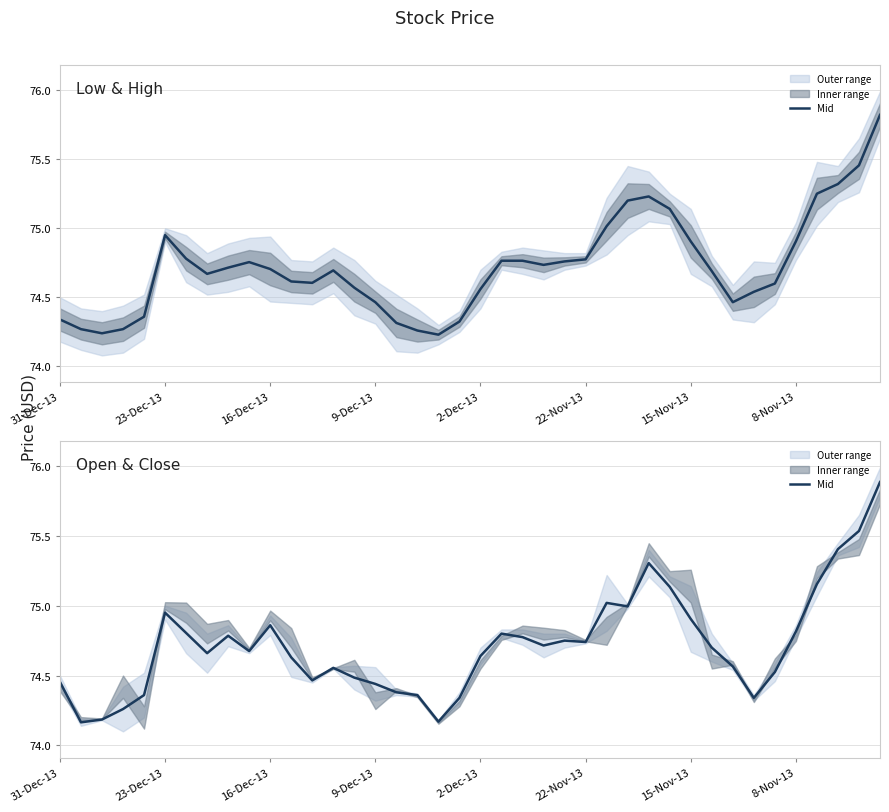

What is the difference between the values at 17 and 16-Dec-13?

0.2